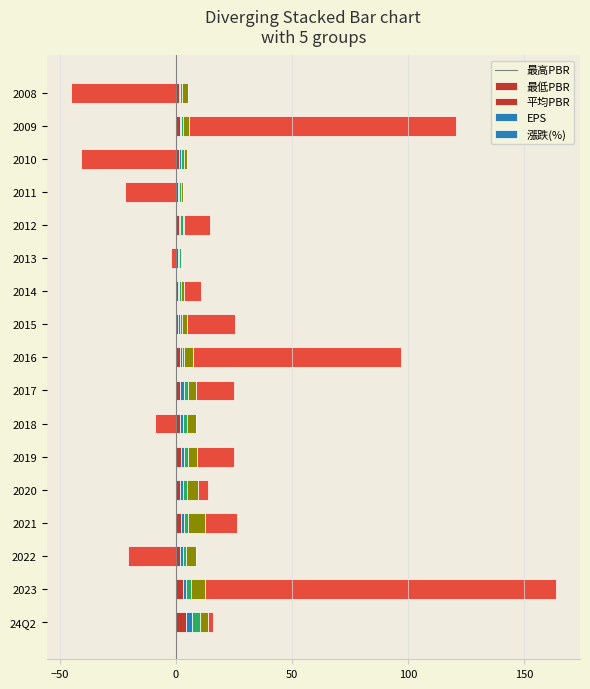

Which series has the largest total across all categories?

漲跌(%)